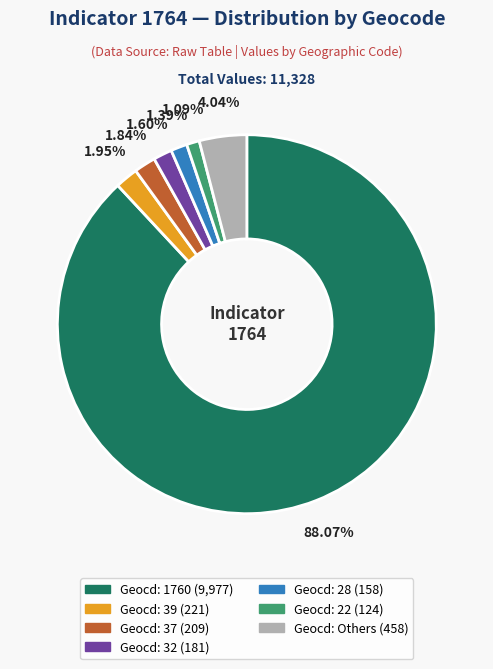

Is there any slice that represents more than half of the pie?

Yes